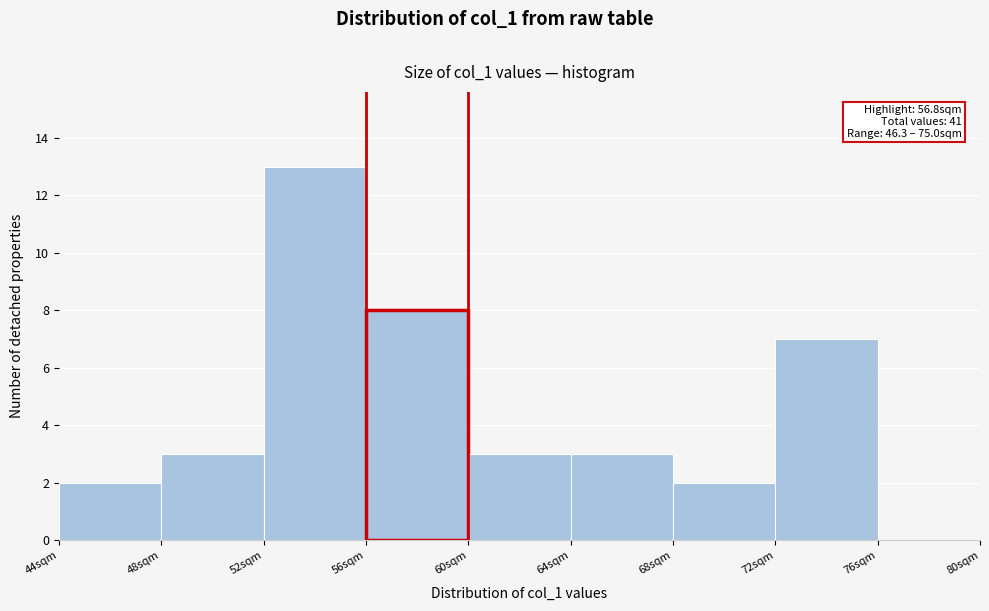

Over which range of the x-axis is the bar tallest?

52 to 56